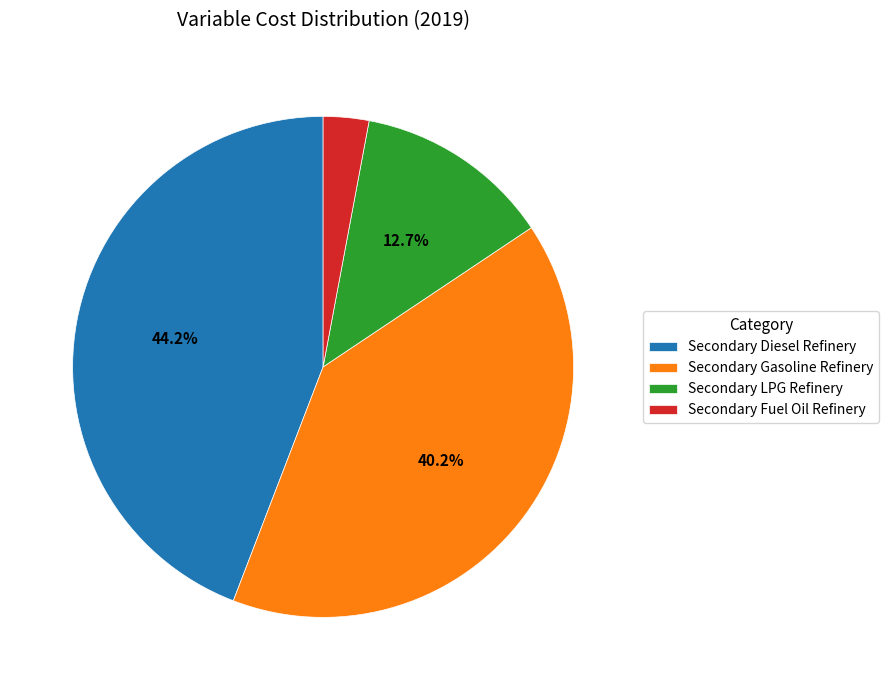

Is it true that Secondary Diesel Refinery is 44% of the pie?

True